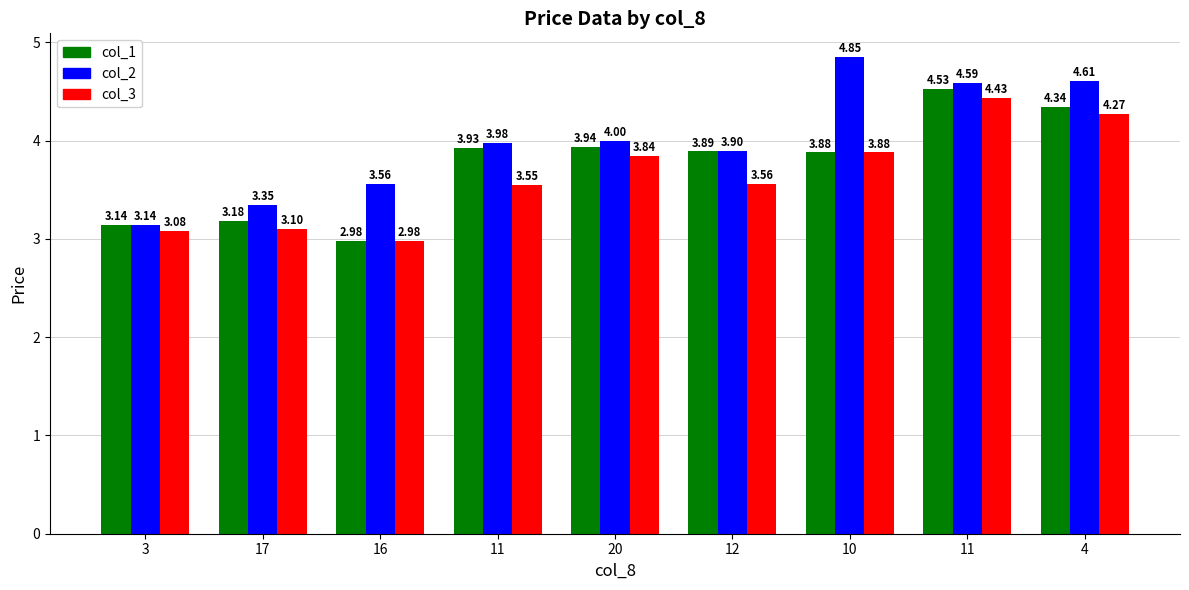

The value of col_3 at 20 is 3.8. True or false?

True